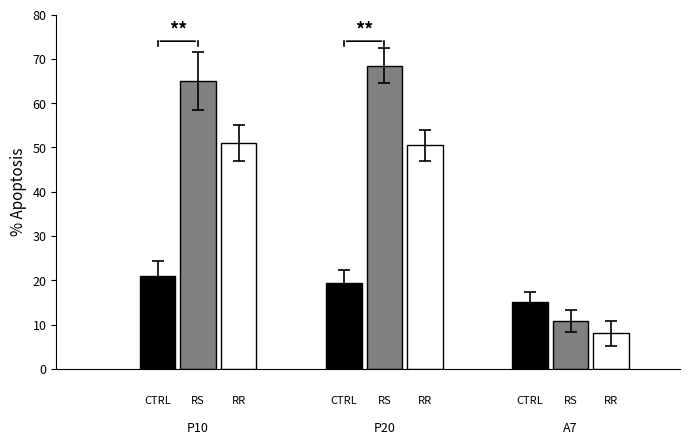

The value of CTRL at 0 is 20.9. True or false?

True